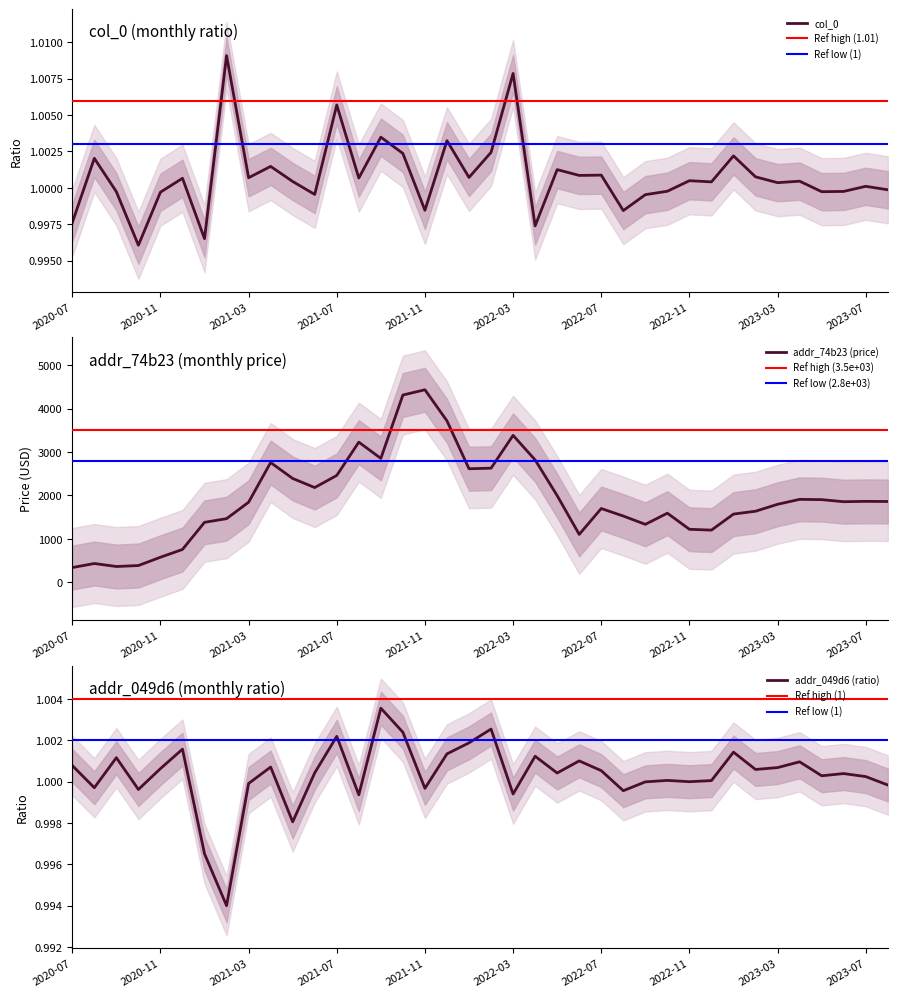

True or false: addr_74b23 and addr_049d6 intersect in this chart.

False